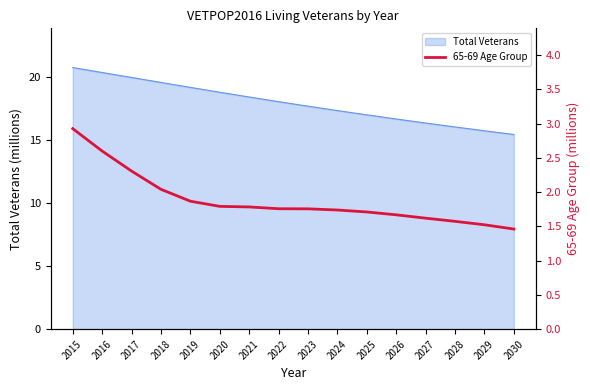

List the labels in order of value, largest first.

2015, 2016, 2017, 2018, 2019, 2020, 2021, 2022, 2023, 2024, 2025, 2026, 2027, 2028, 2029, 2030